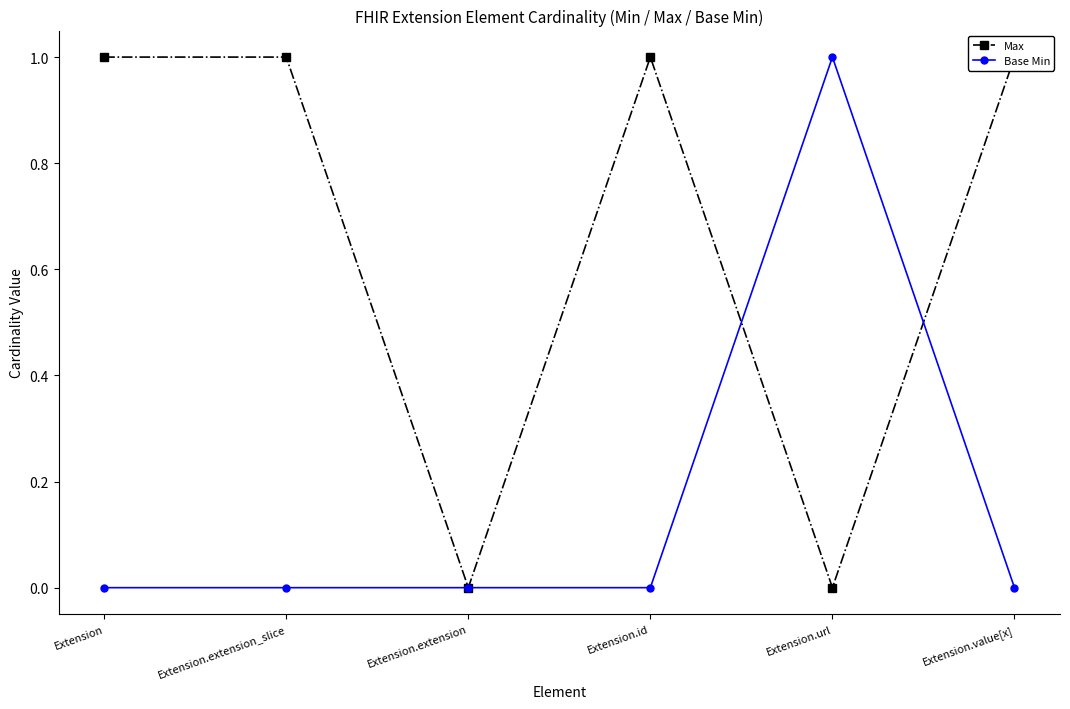

Reading left to right, list all the values displayed in this chart.

Max: 1	1	0	1	0	1
Base Min: 0	0	0	0	1	0